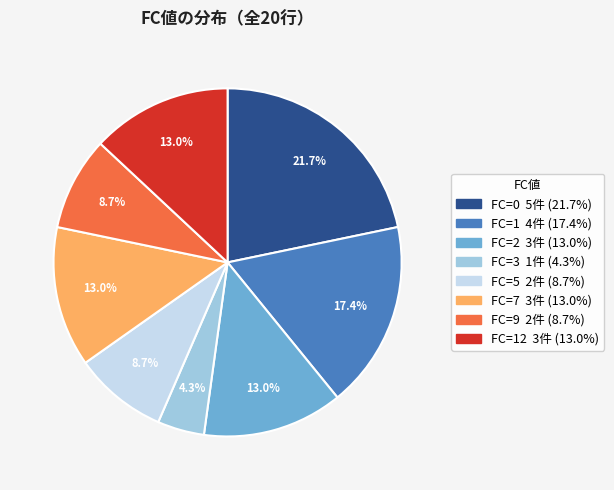

Does any single category account for the majority?

No